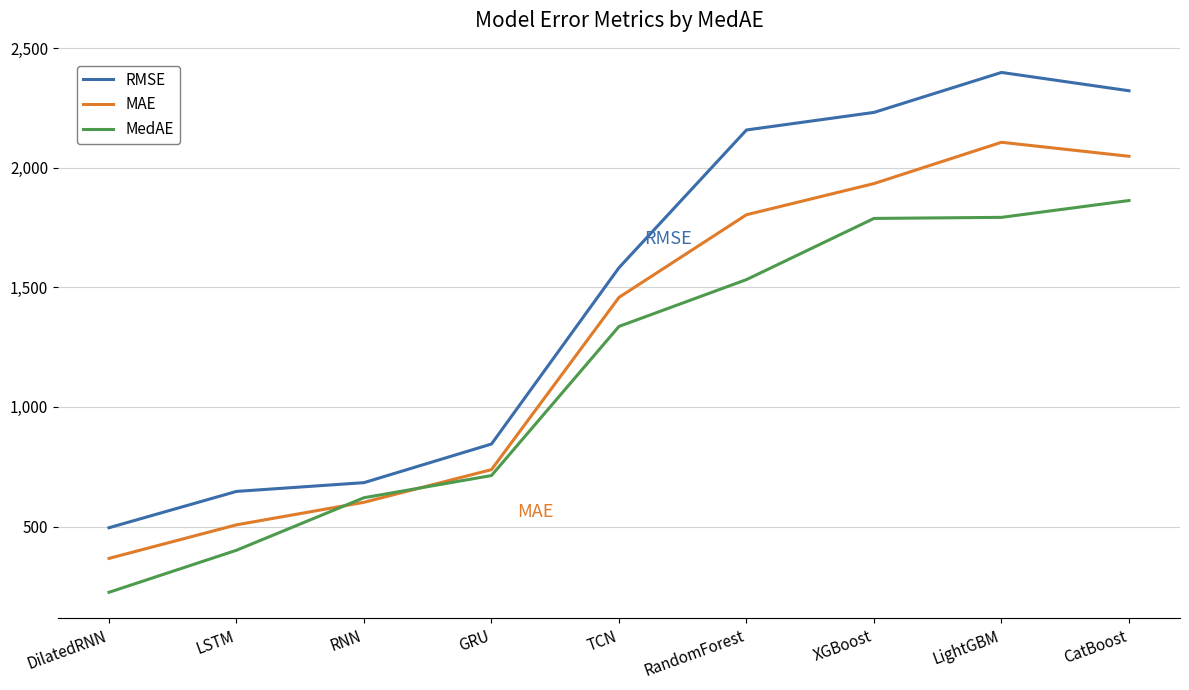

List the series in order of their peak value, lowest first.

MedAE, MAE, RMSE